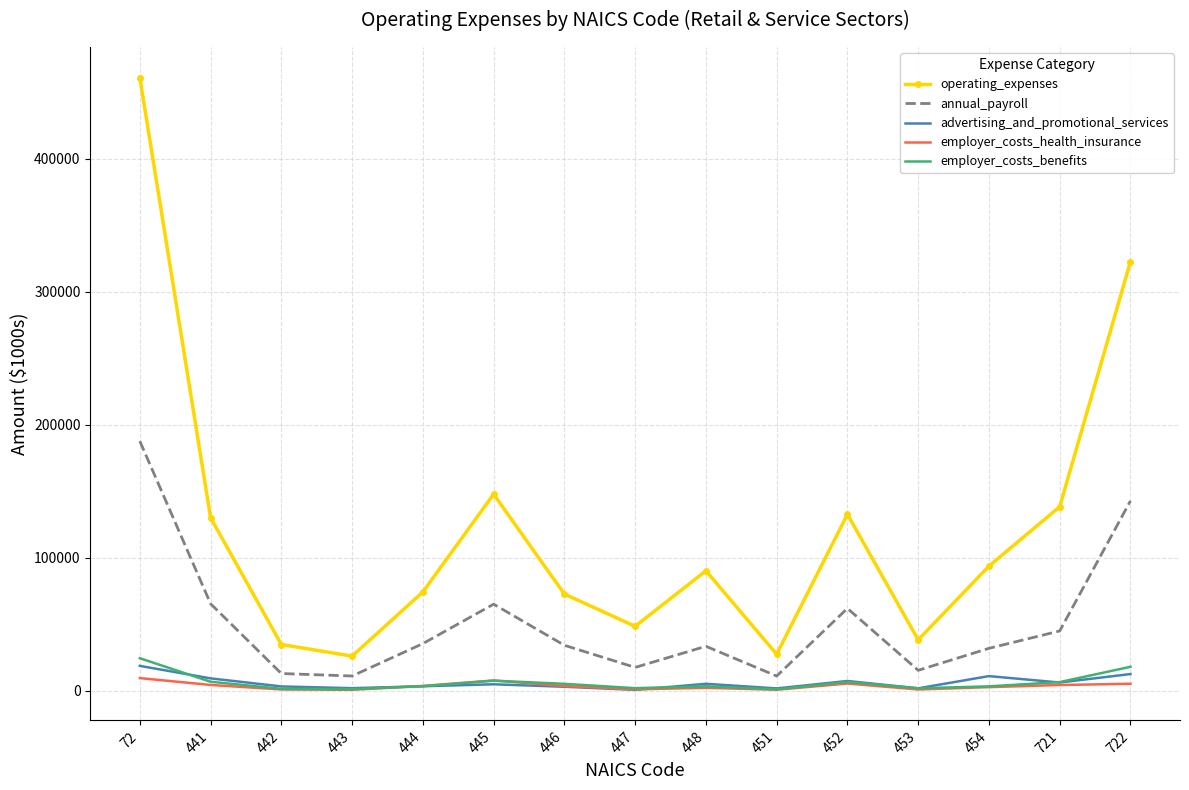

After their last crossing, which series has the higher values: employer_costs_health_insurance or employer_costs_benefits?

employer_costs_benefits